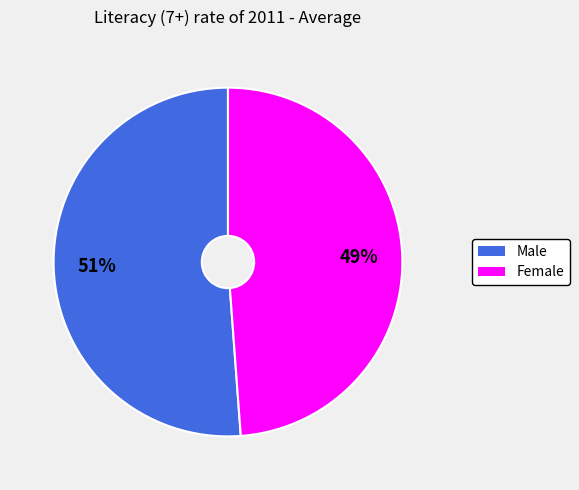

The Male slice represents 51% of the pie. True or false?

True